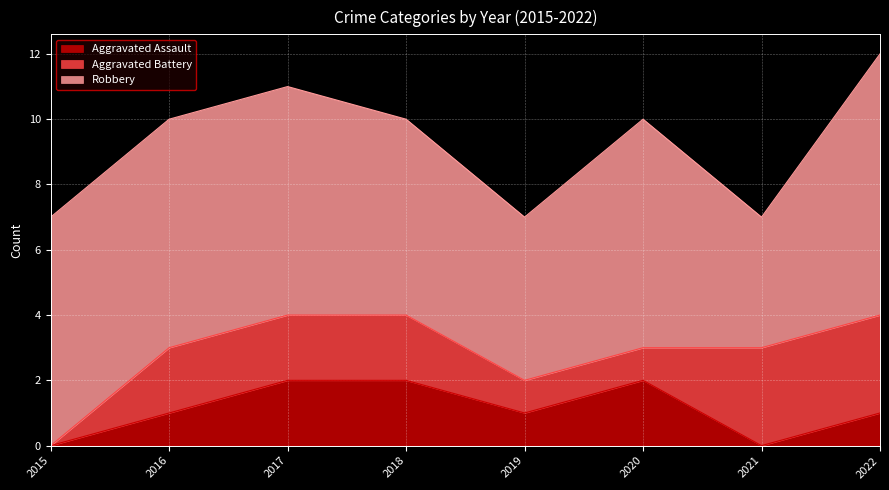

The Aggravated Assault series shows 1 at 2019. True or false?

True